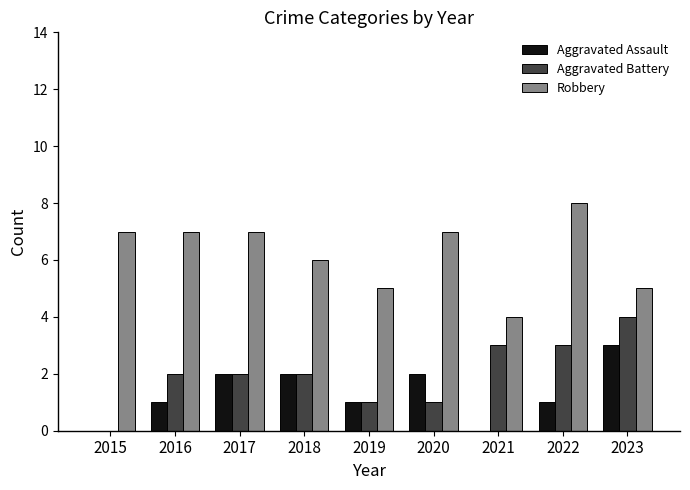

Reading left to right, extract all data points from this chart.

Aggravated Assault: 0	1	2	2	1	2	0	1	3
Aggravated Battery: 0	2	2	2	1	1	3	3	4
Robbery: 7	7	7	6	5	7	4	8	5